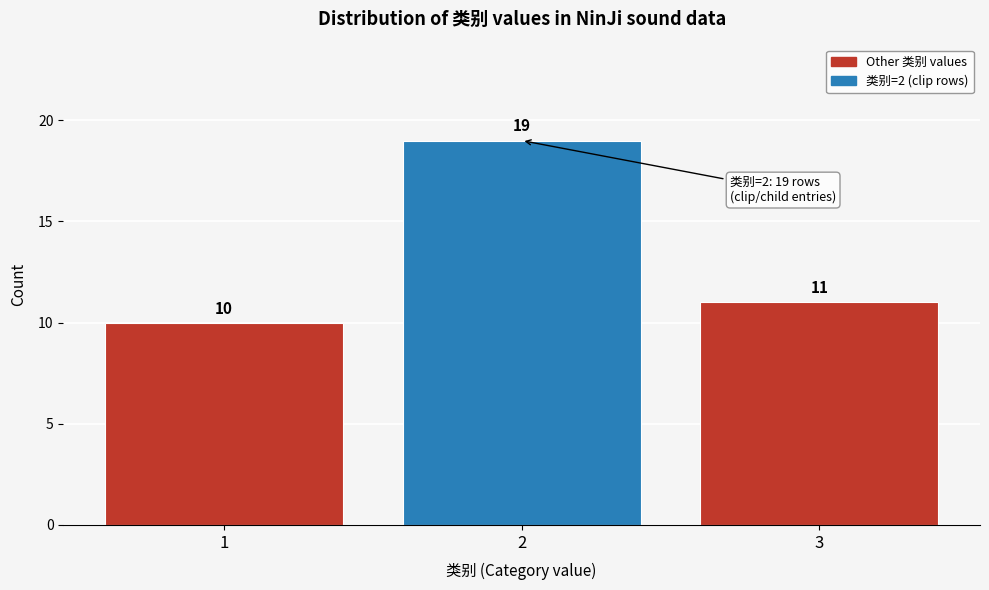

Reading left to right, list all the values displayed in this chart.

10	19	11